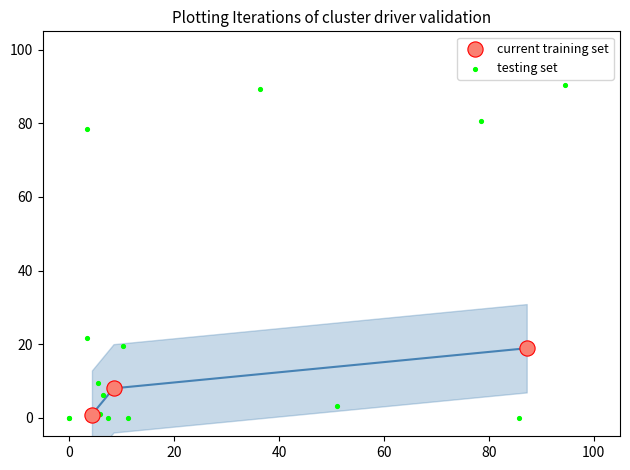

Which series reaches the maximum Y coordinate?

testing set